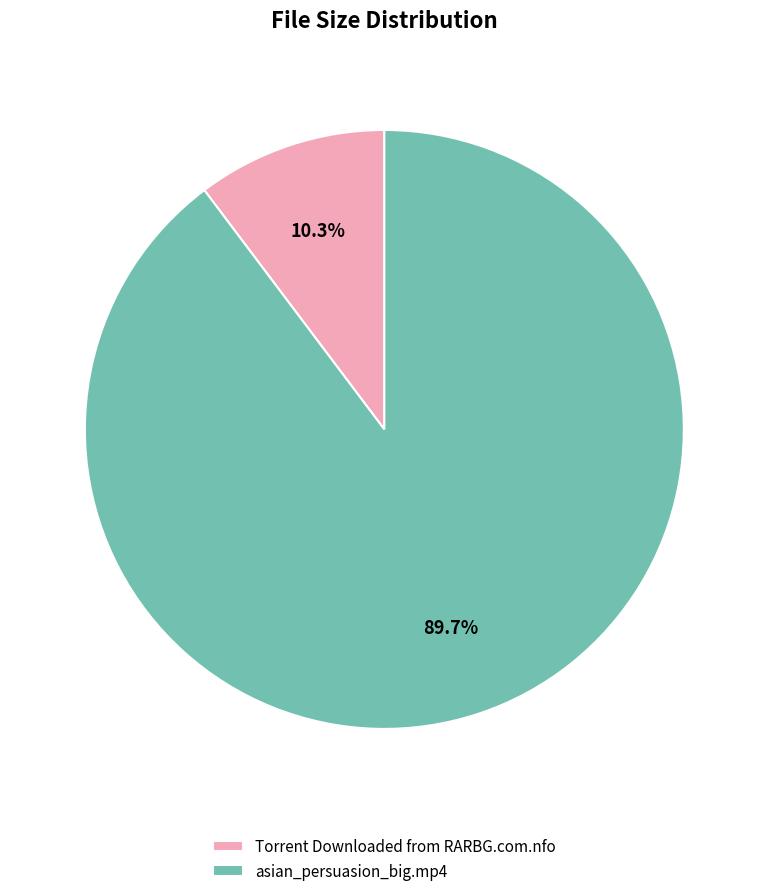

What percentage is NOT represented by asian_persuasion_big.mp4?

10.3%